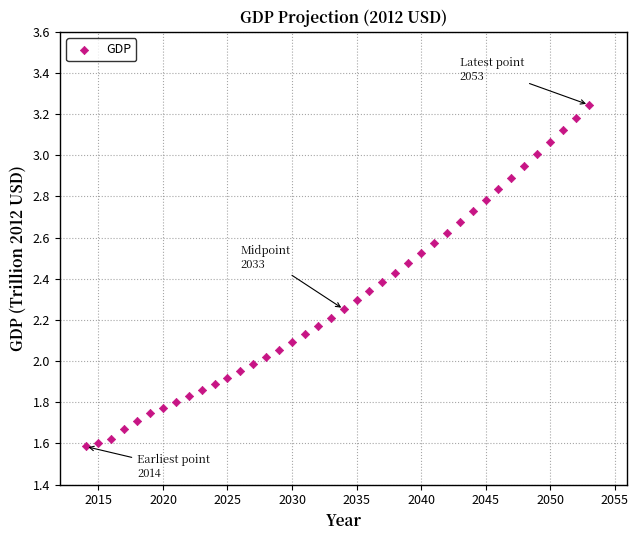

What is the range of X values (max minus min)?

39.0